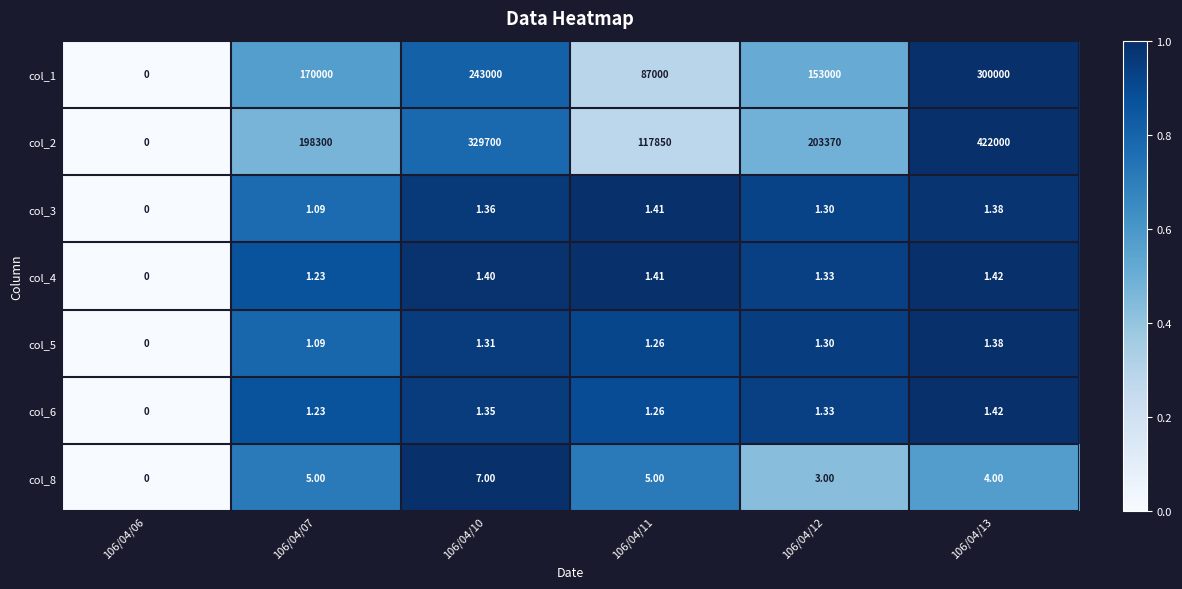

Is the value of col_4 at 106/04/10 greater than the value of col_3 at 106/04/13?

Yes